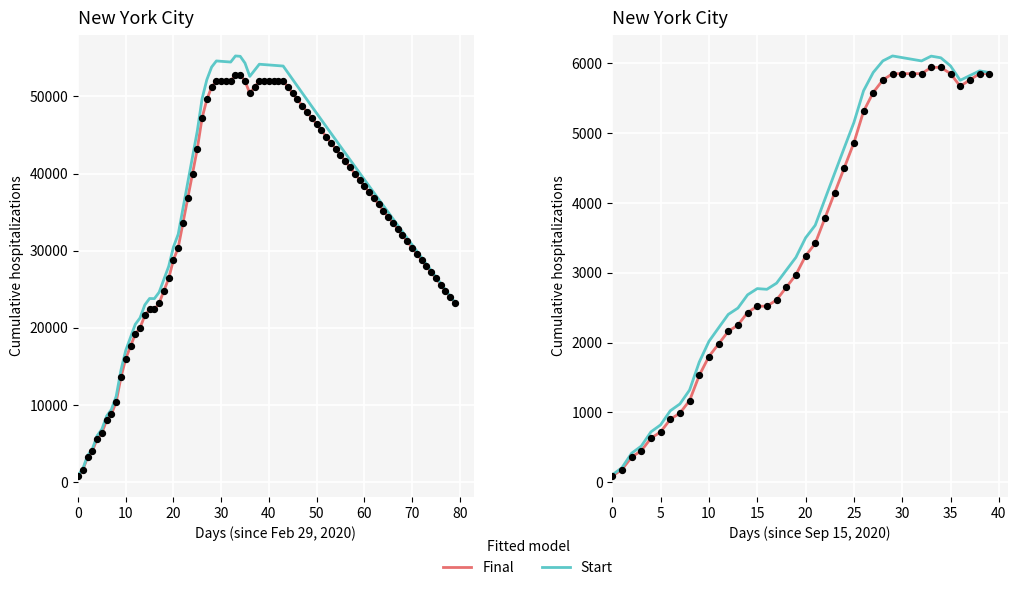

Which series reaches the minimum Y coordinate?

Final